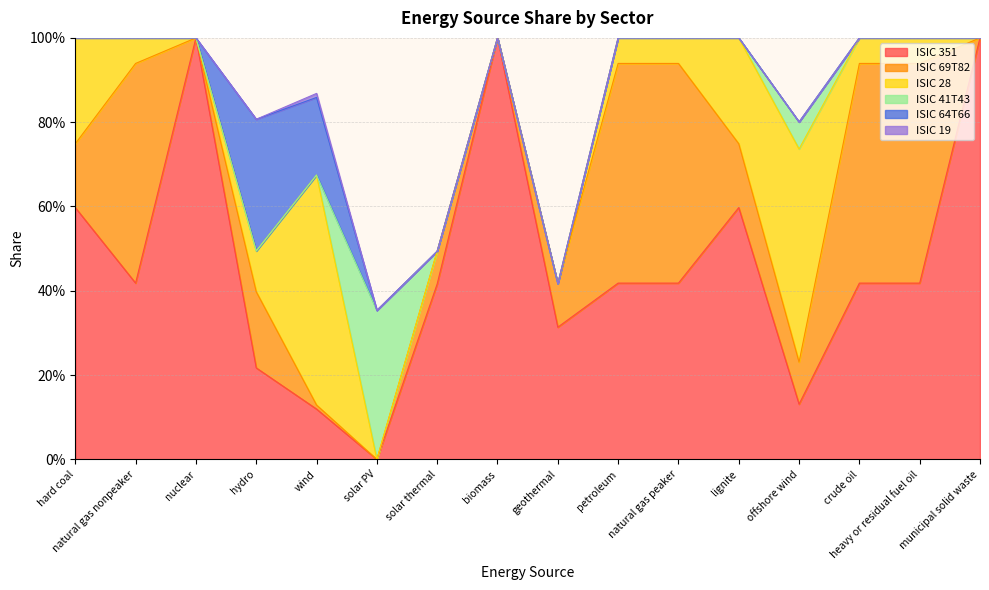

What is the greatest value displayed?

1.0